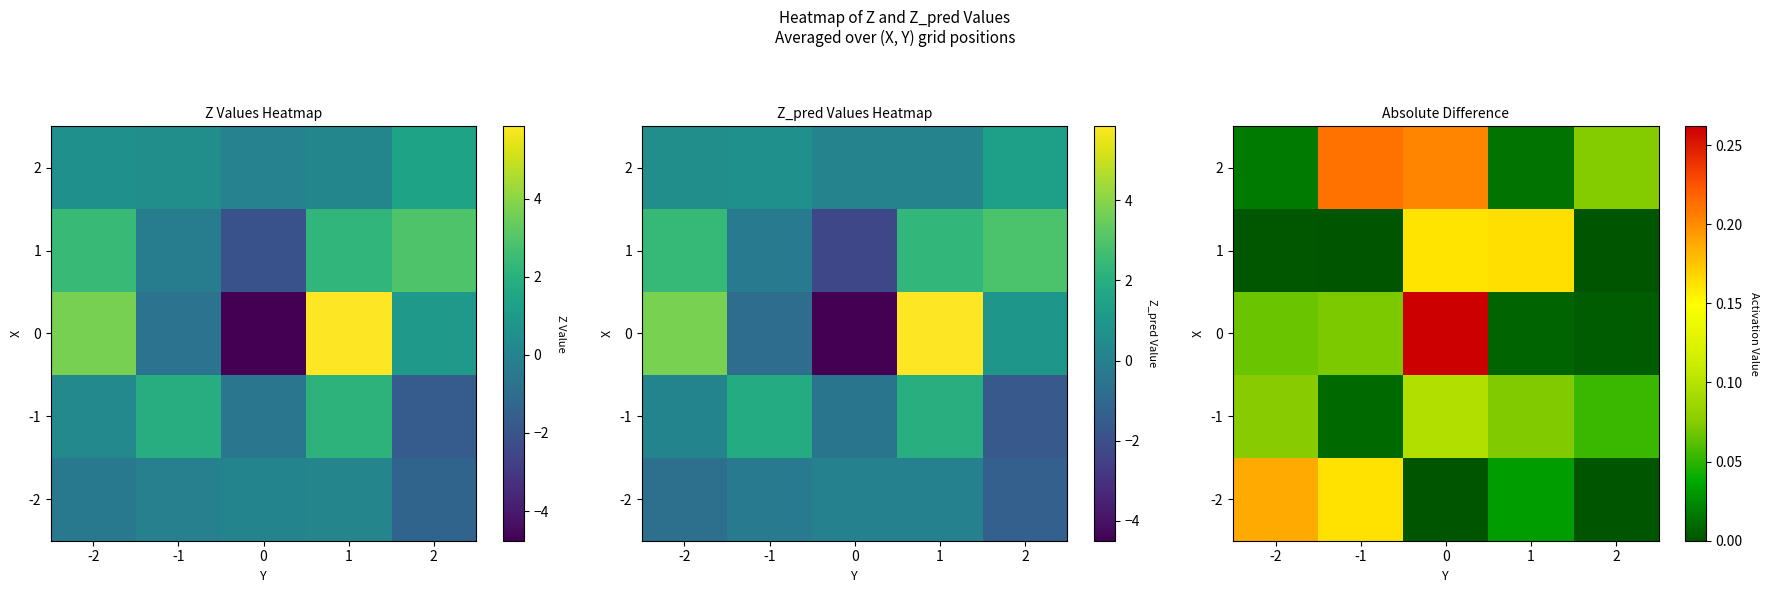

What is the difference between the second highest and minimum values in the -1 series?

0.1